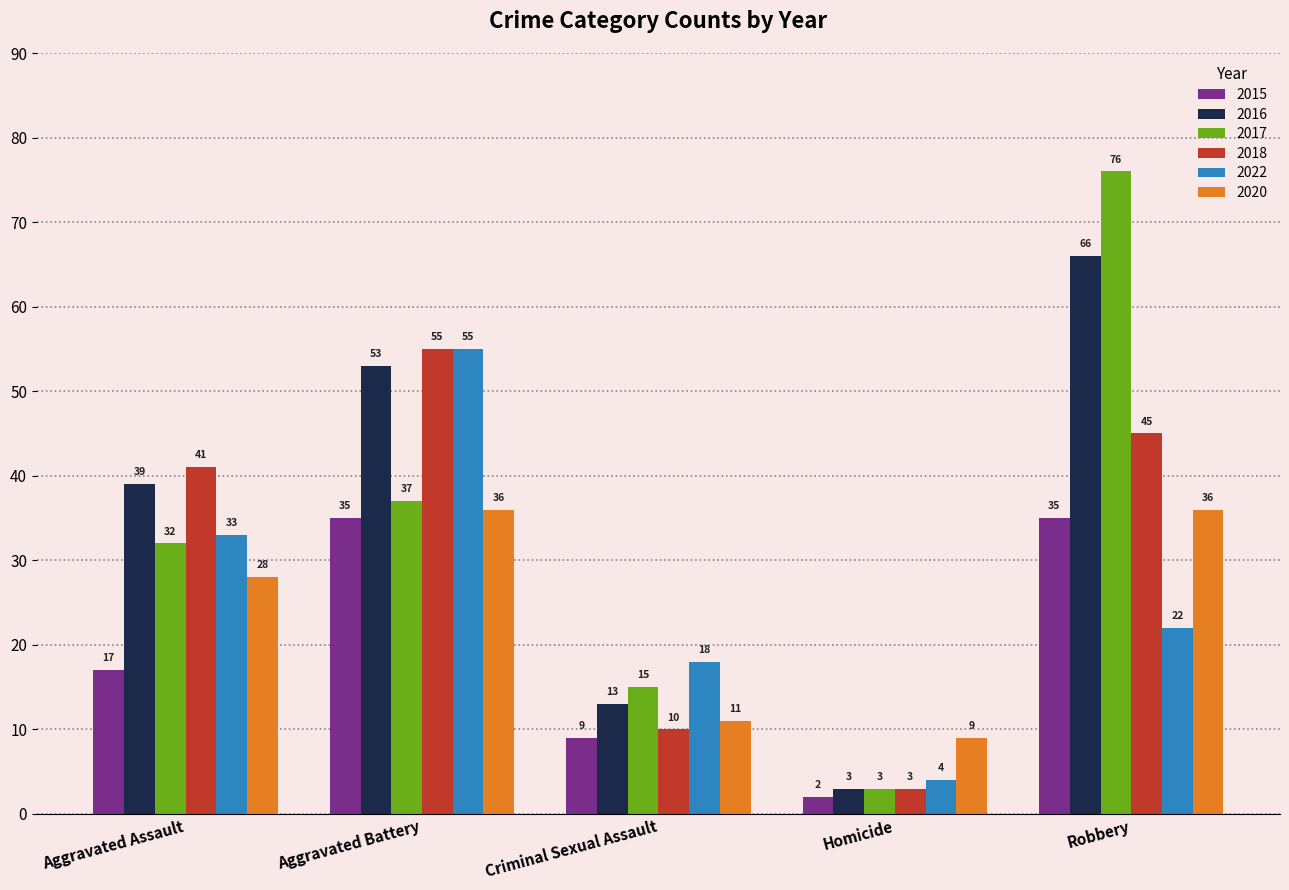

True or false: 2015 has a value of 9 at Criminal Sexual Assault.

True